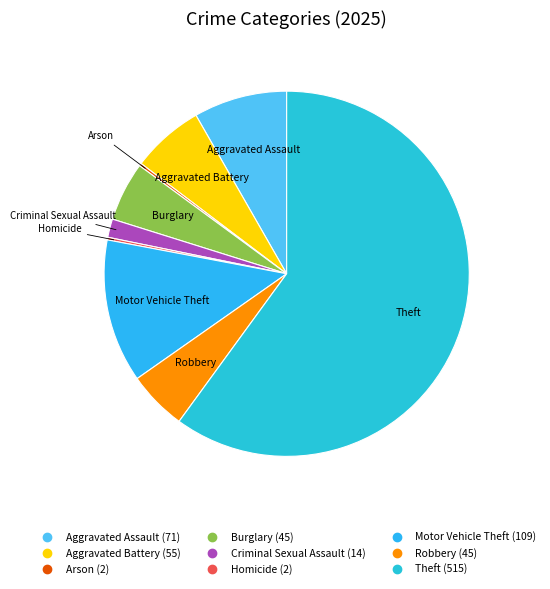

What is the largest slice in the pie chart?

Theft